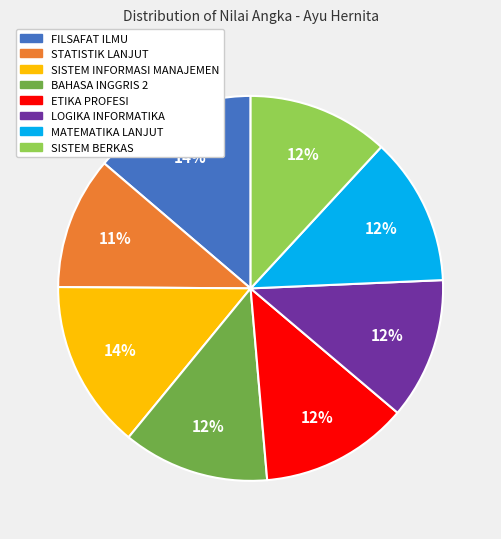

Is the sum of SISTEM INFORMASI MANAJEMEN and FILSAFAT ILMU greater than half?

No